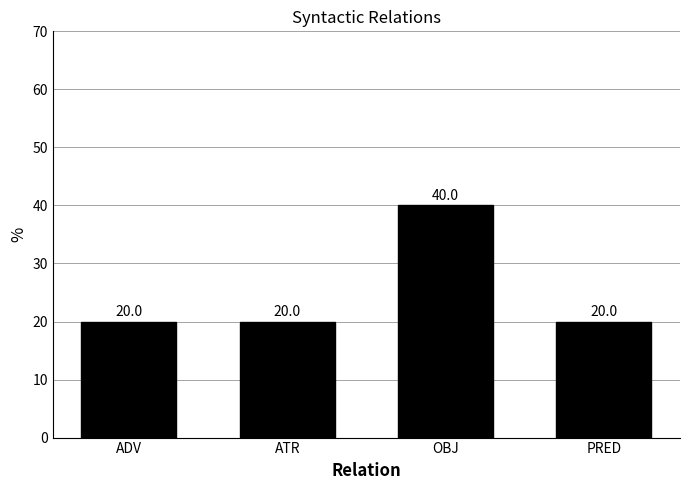

Count the number of categories in the chart.

4